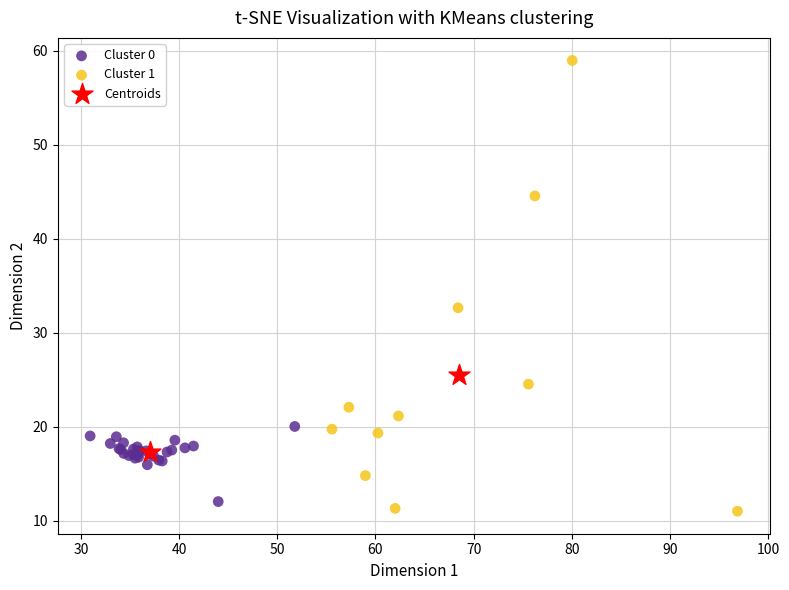

What are all the series names shown in the legend?

Cluster 0, Cluster 1, Centroids